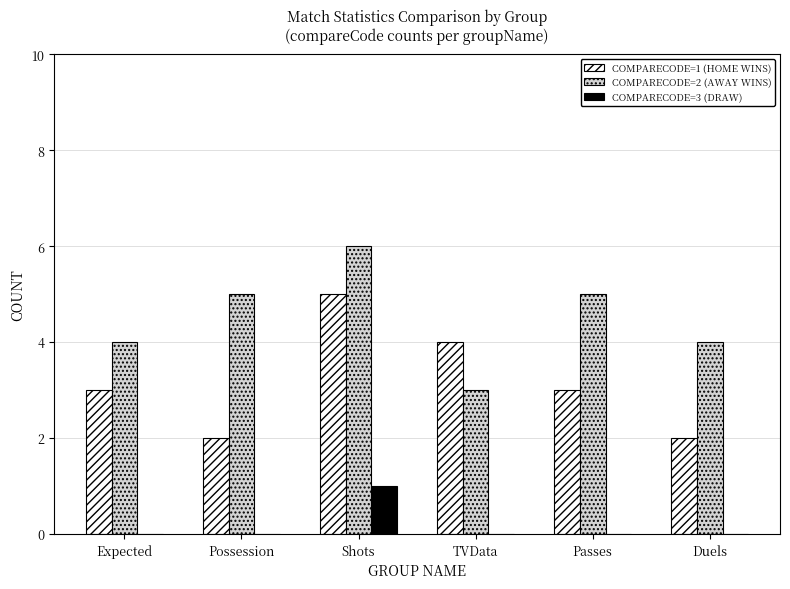

Are the bars horizontal?

No